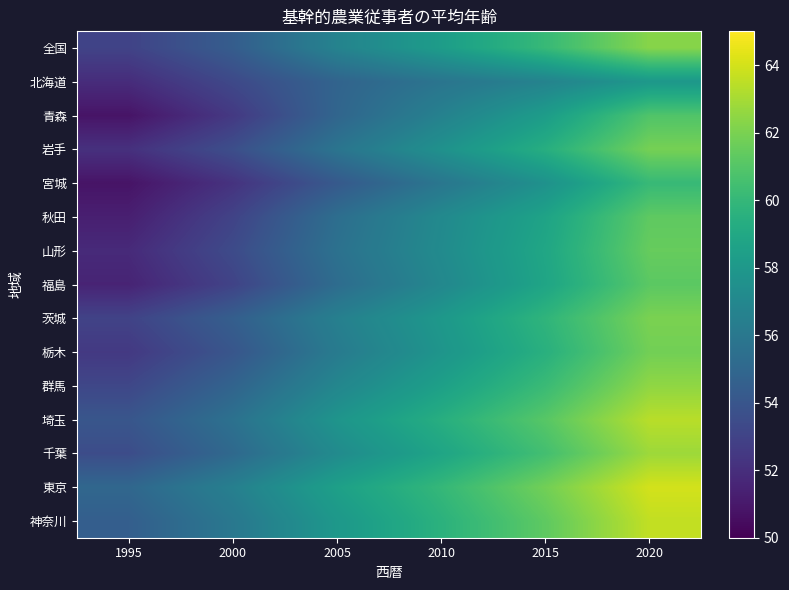

Which series has the largest total across all categories?

東京